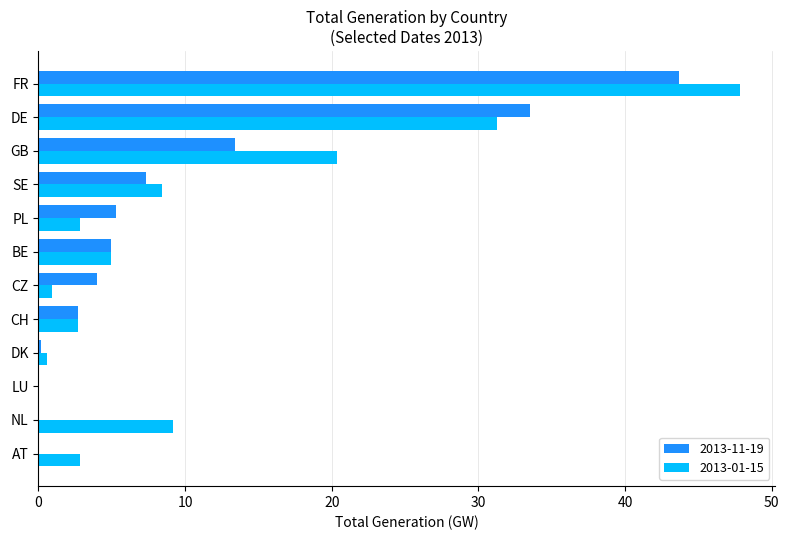

What is the sum of all 2013-11-19 values?

115.0